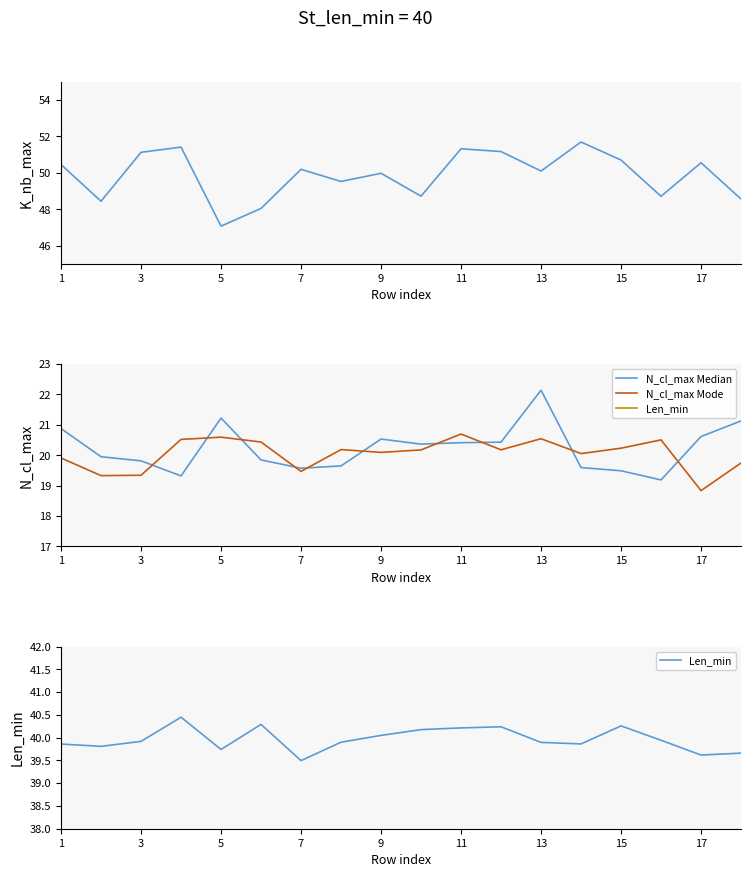

What is the value of the K_nb_max point at the 7th from the left?

50.2